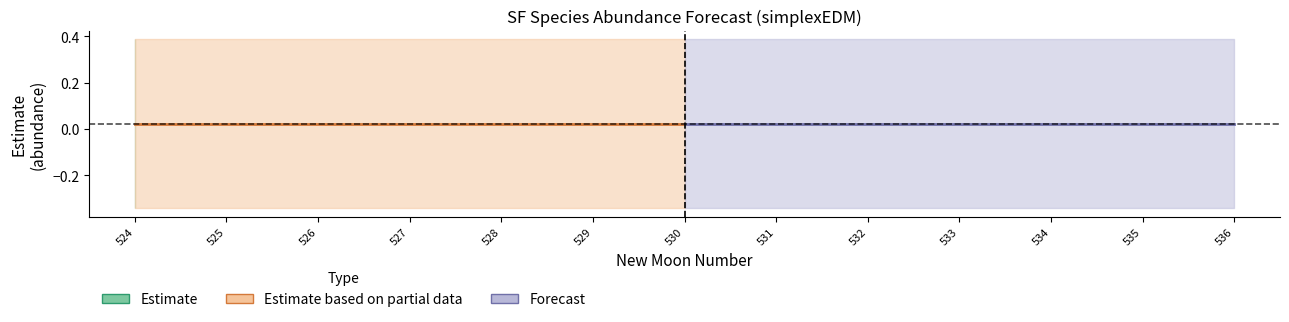

True or false: upper_pi has more than 0 points higher than both neighbors.

False